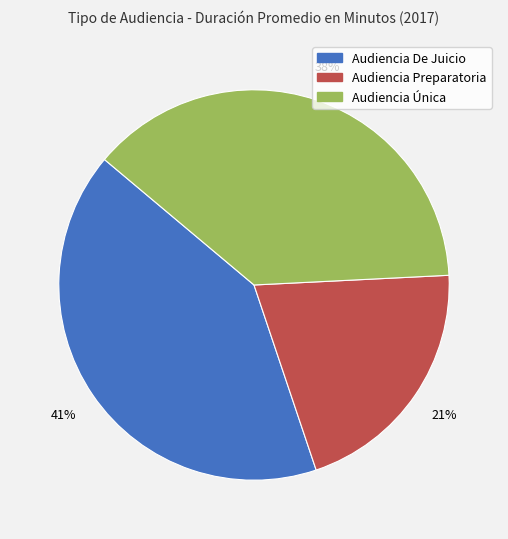

To the nearest percent, what percentage of the pie is Audiencia Única?

38%